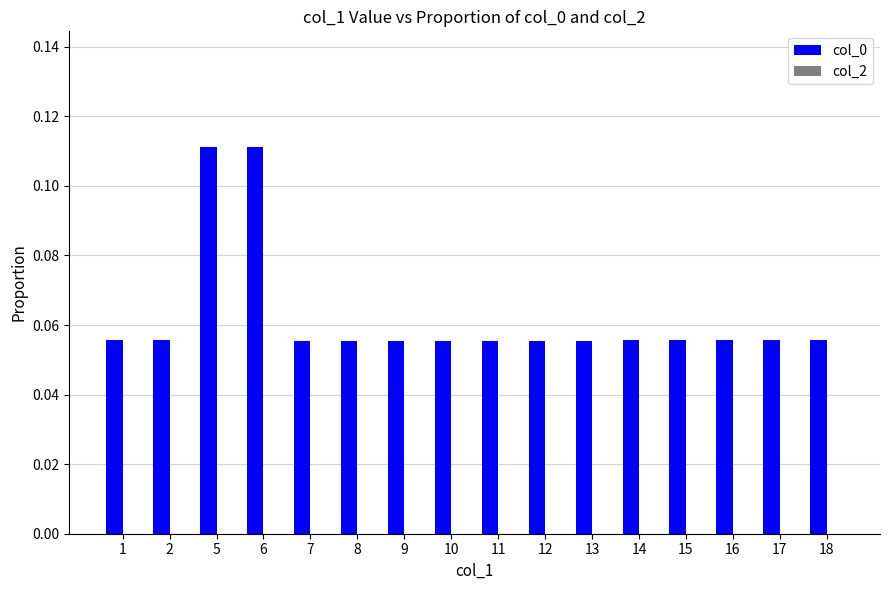

How many values are between 0 and 1?

16